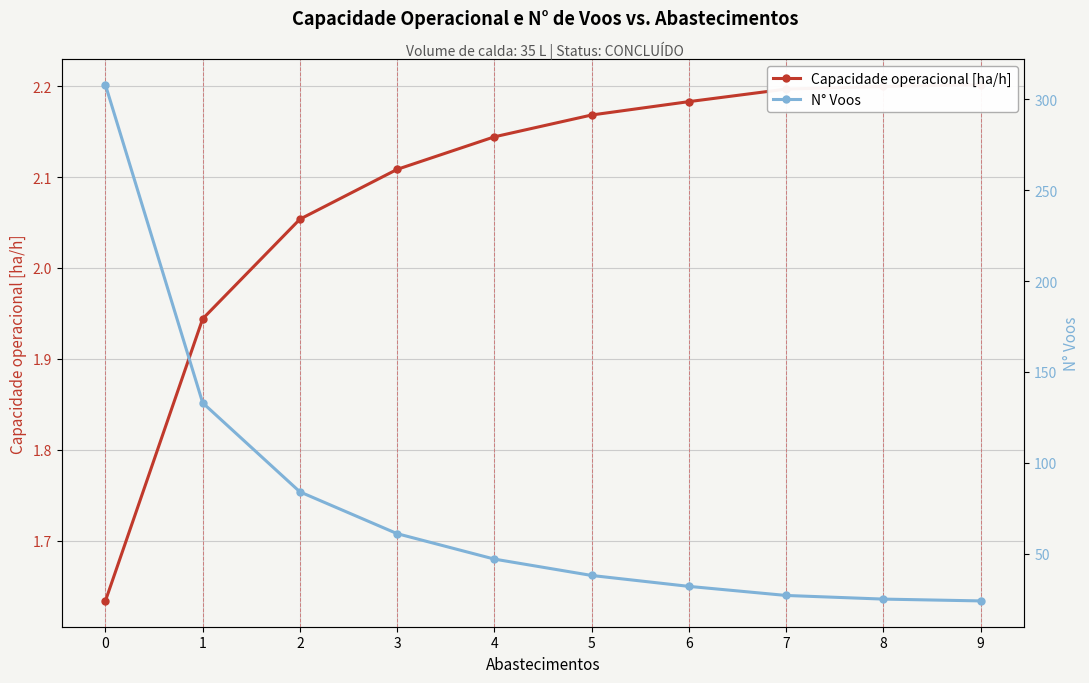

What is the greatest value displayed?

308.0